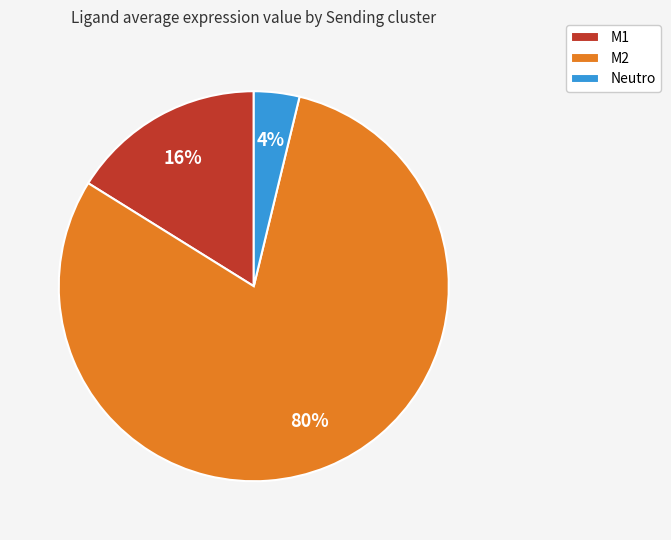

Do M2 and M1 together represent more than half of the pie?

Yes